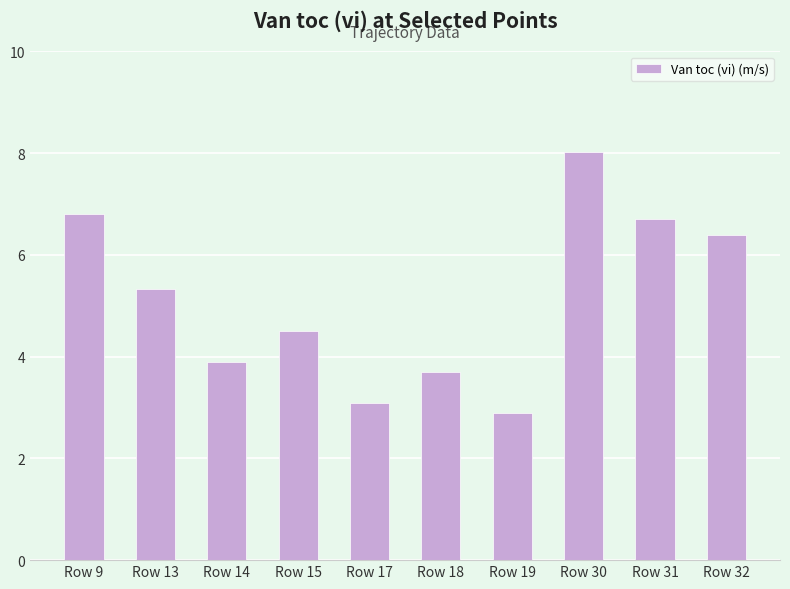

What is the approximate value at Row 18?

3.7